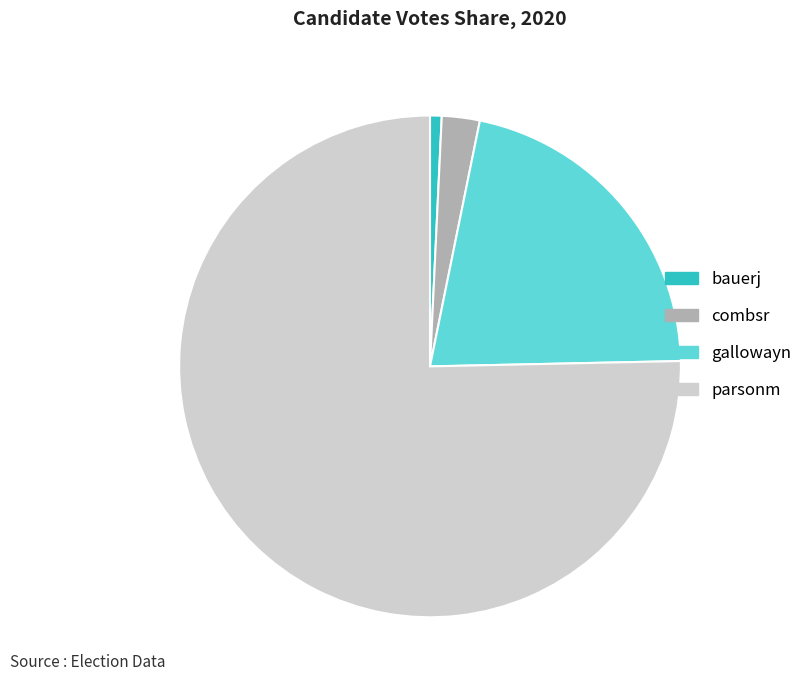

Is the sum of bauerj and combsr greater than half?

No